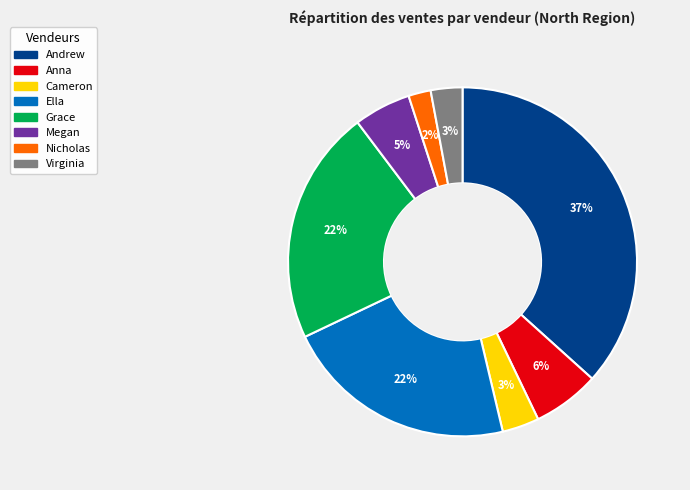

Does any single category account for the majority?

No